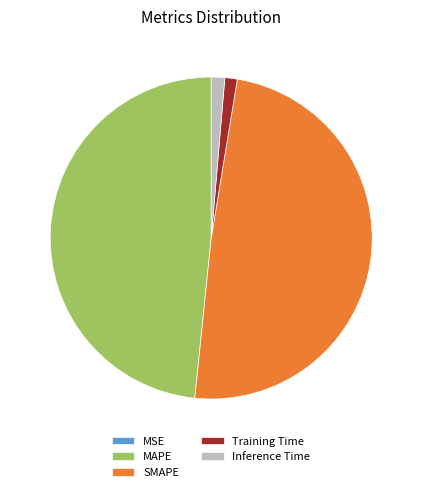

Is MAPE the majority of the pie?

No